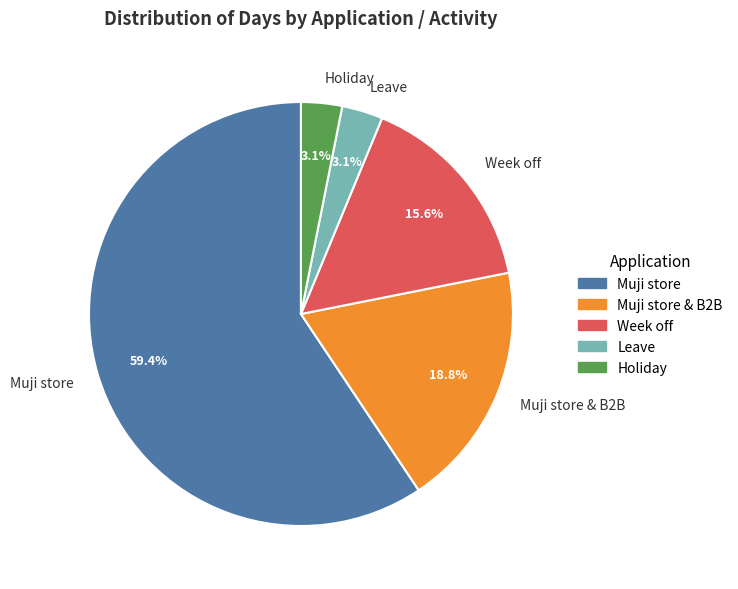

To the nearest percent, what is the difference between the Holiday and Muji store slice percentages?

56%